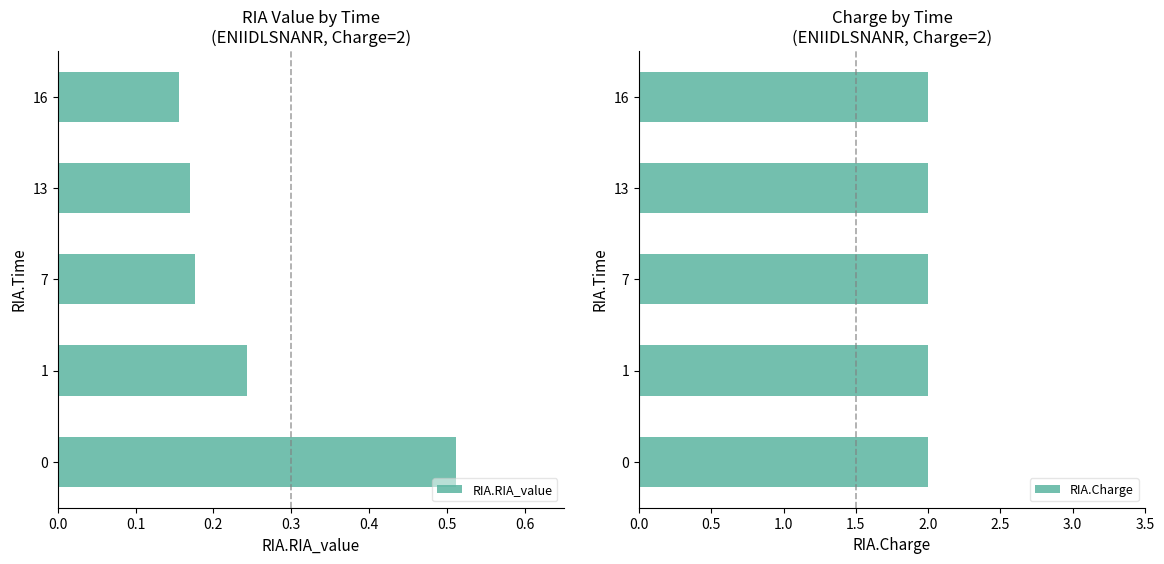

Where is RIA.RIA_value nearest to the value 0?

16